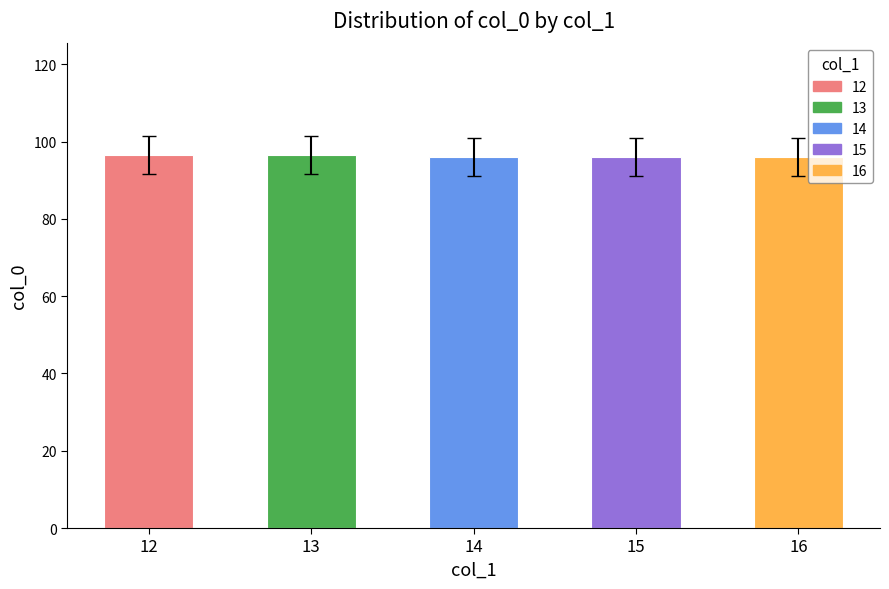

The chart shows a value of 60.5 at 14. True or false?

False